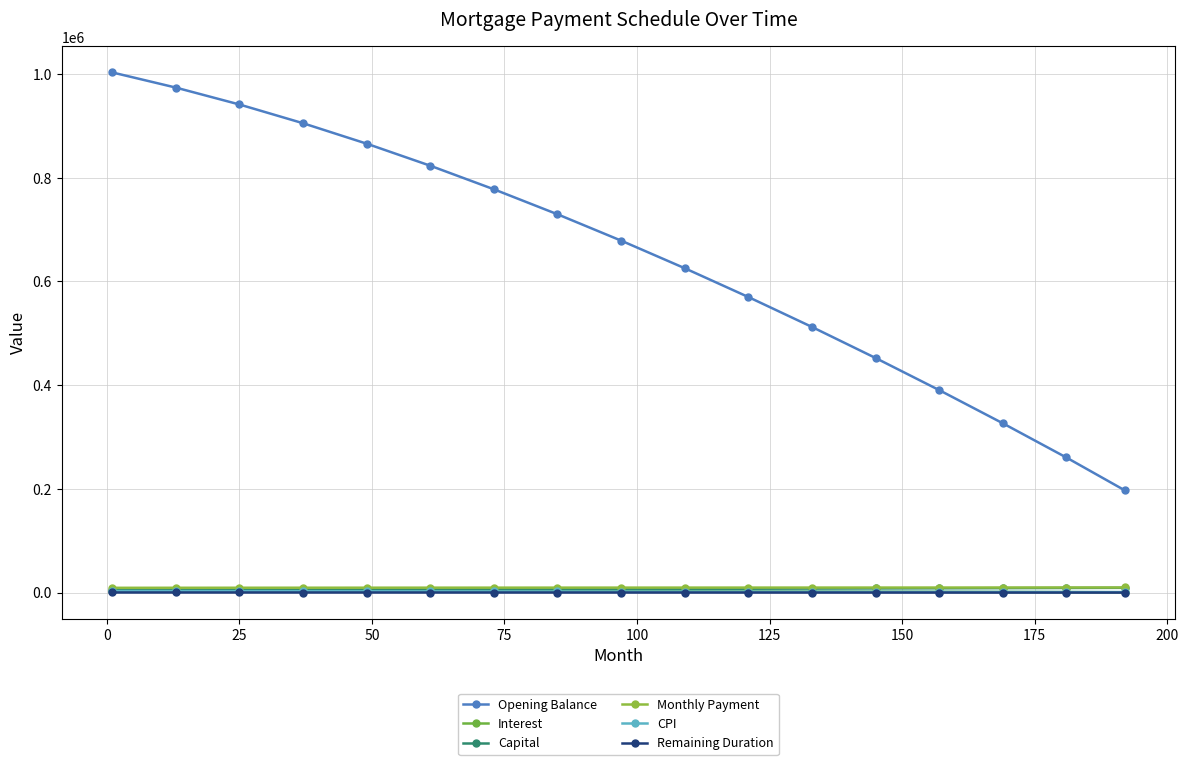

How many data points in Interest are above 2659?

9